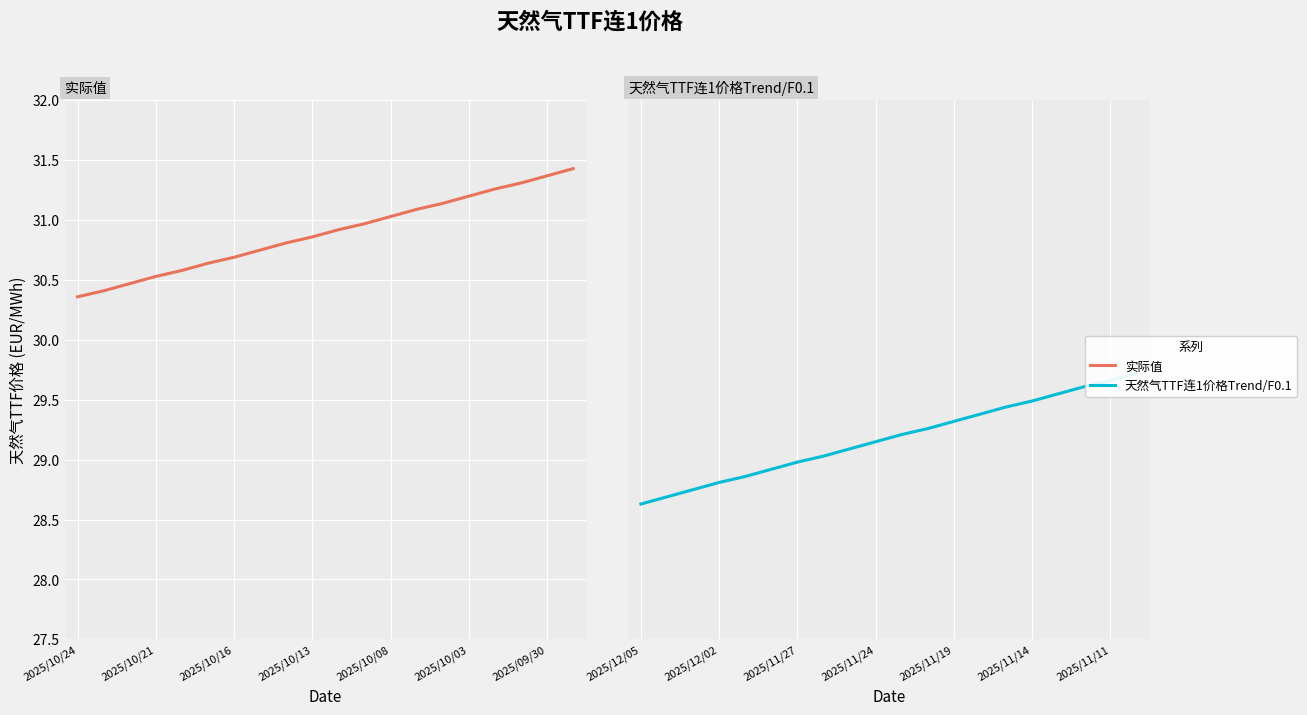

How many data points does each series have?

20